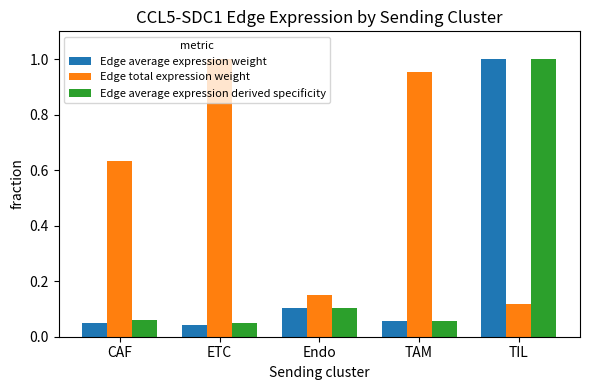

True or false: Edge total expression weight has a value of 1.6 at ETC.

False